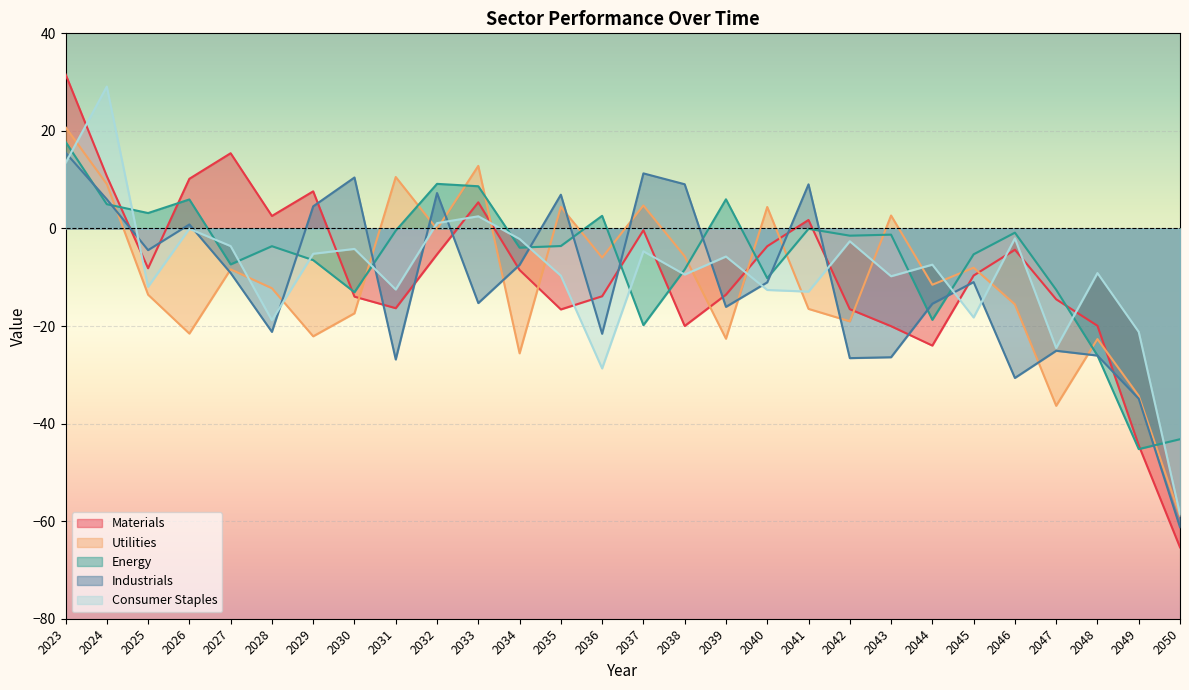

After their last crossing, which series has the higher values: Industrials or Utilities?

Utilities